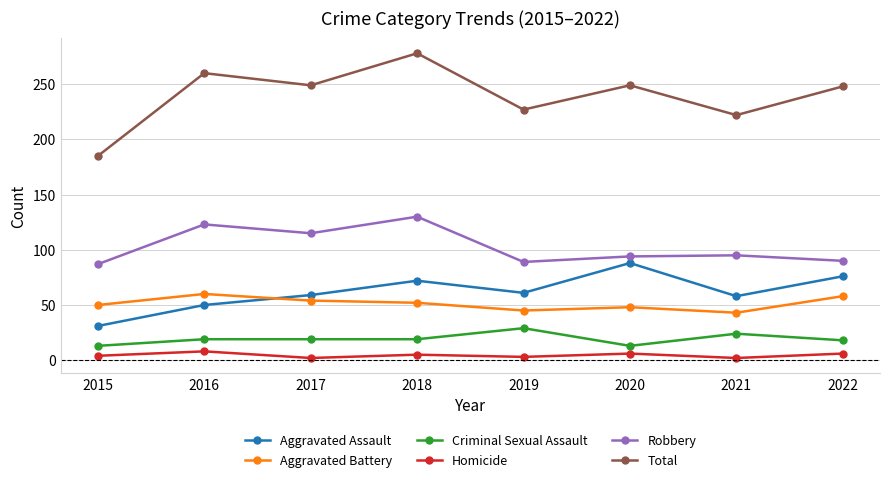

At which category is the sum across all series the highest?

2018